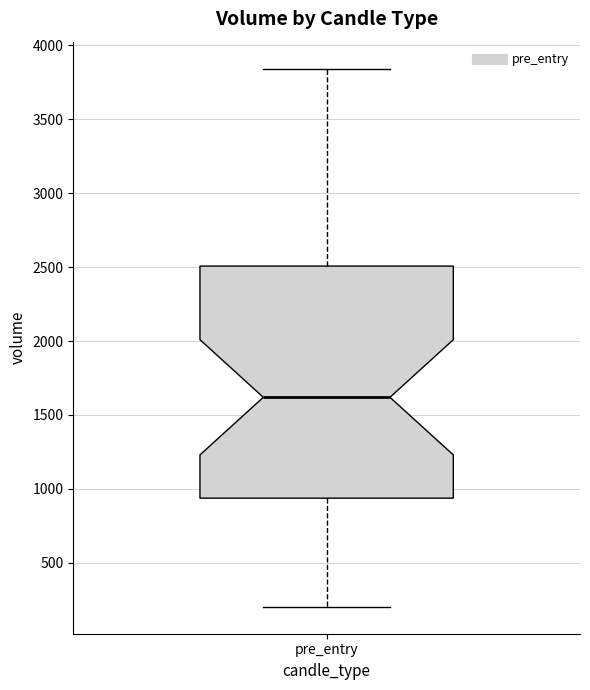

Where does the median line of the box for pre_entry sit on the y-axis? The values are not printed on the chart, so give them approximately, as read against the axis.

1600